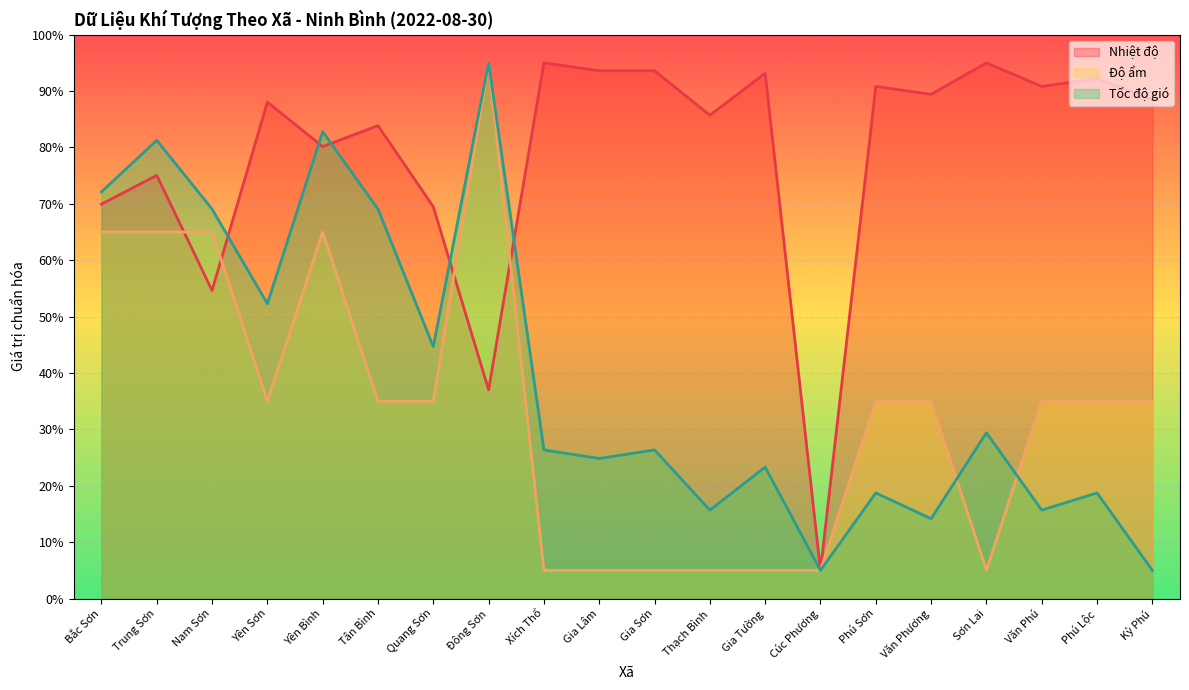

Where is Độ ẩm nearest to the value 50?

Bắc Sơn